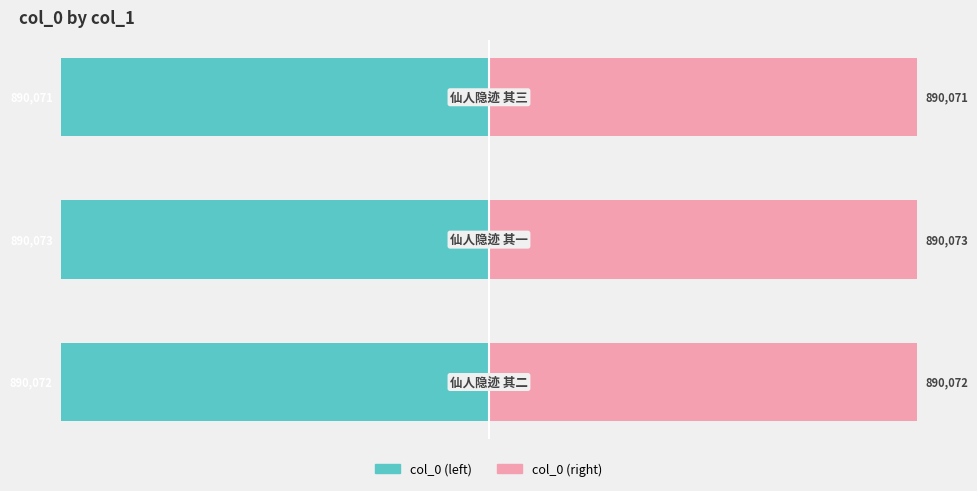

Rank the series by their maximum value, from lowest to highest.

col_0 (left), col_0 (right)